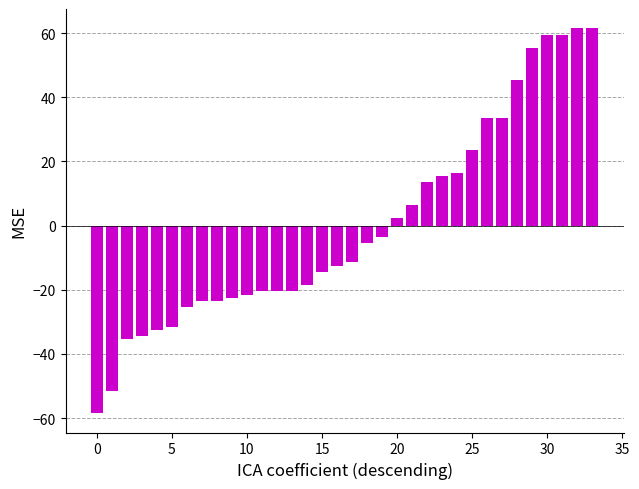

What is the difference between the second highest and minimum values?

120.0